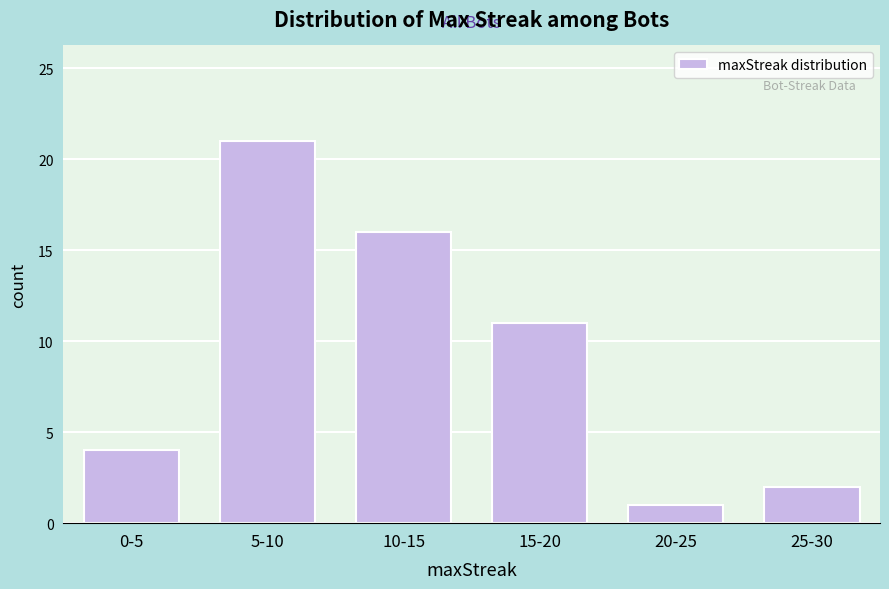

Reading left to right, transcribe all the data shown in this chart.

4	21	16	11	1	2